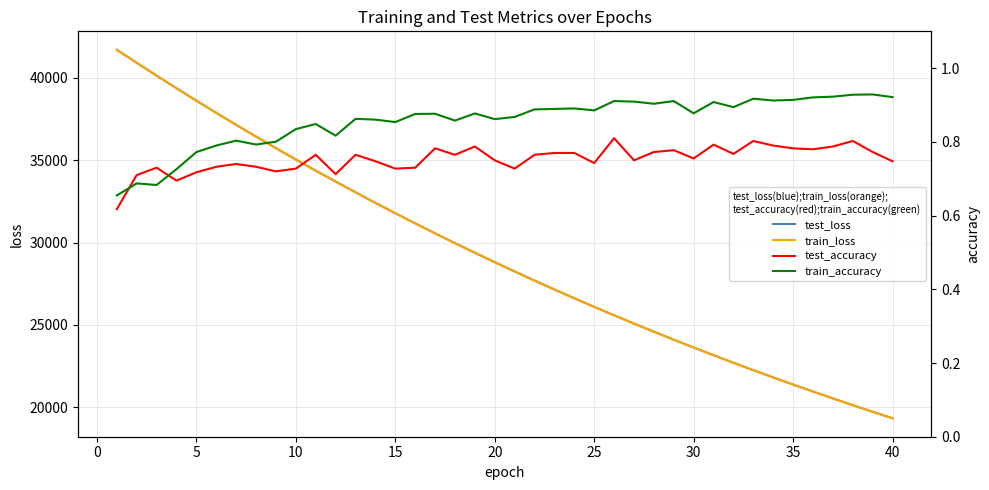

Which series changed the most between 30 and 45?

test_loss